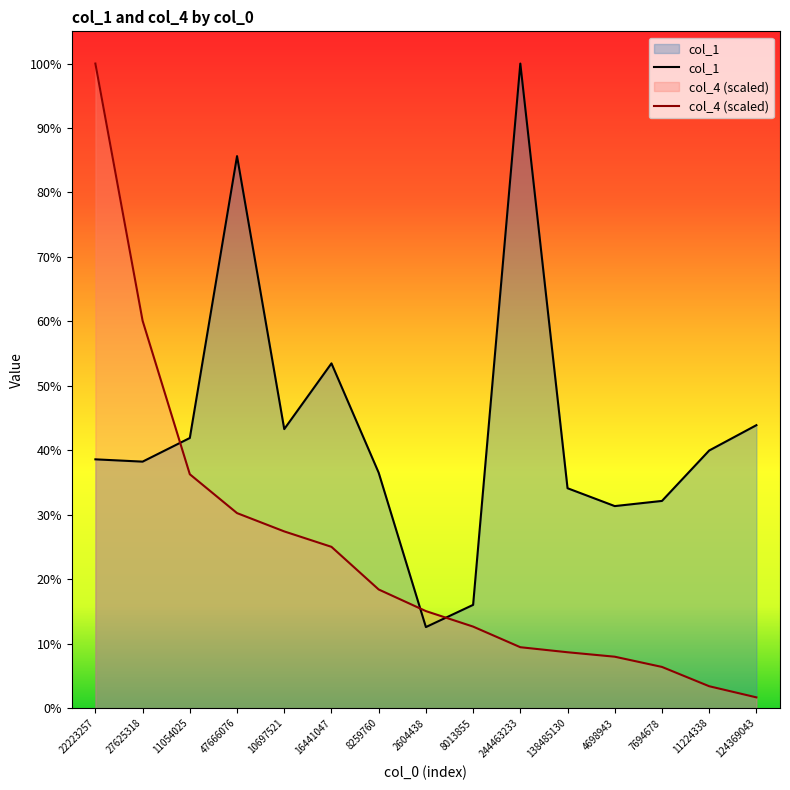

What position from the right is 8259760?

9